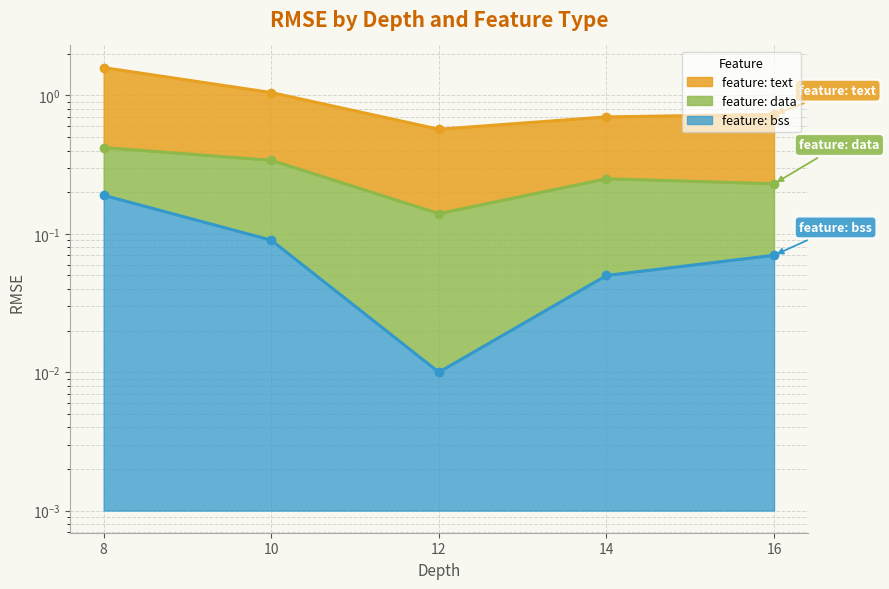

What is the value of the bss point at the 1st from the left?

0.2